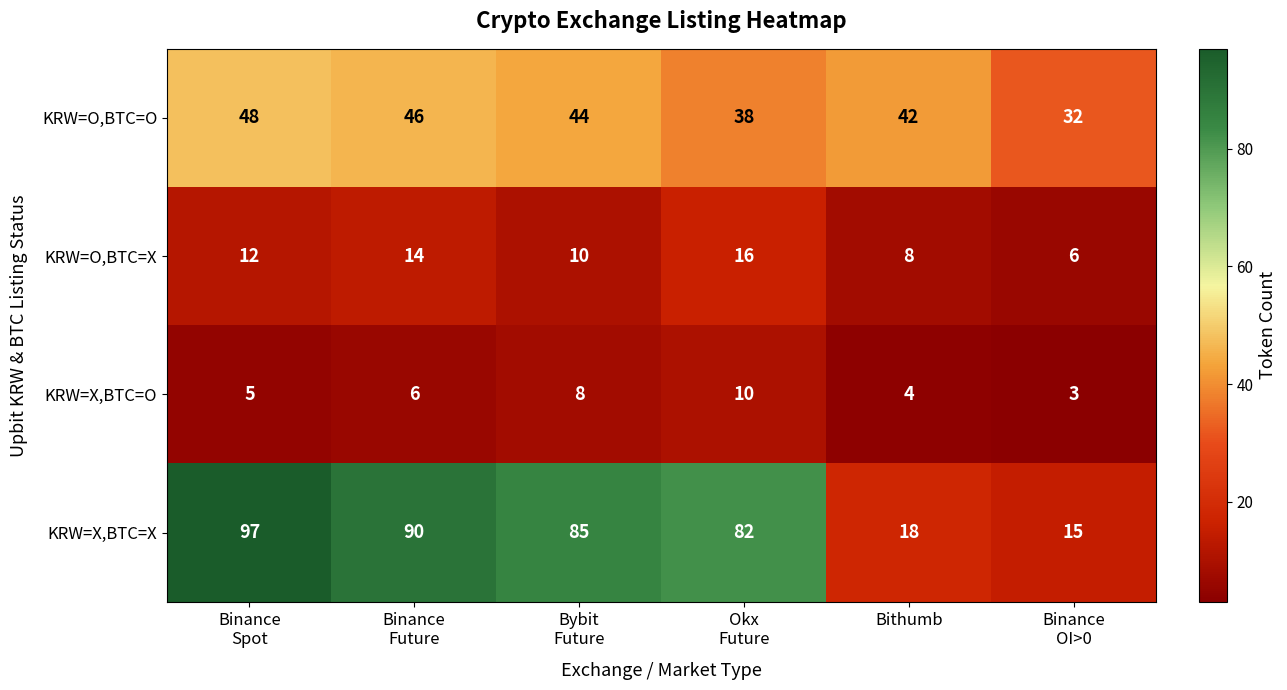

Which series has the widest spread of values?

KRW=X,BTC=X